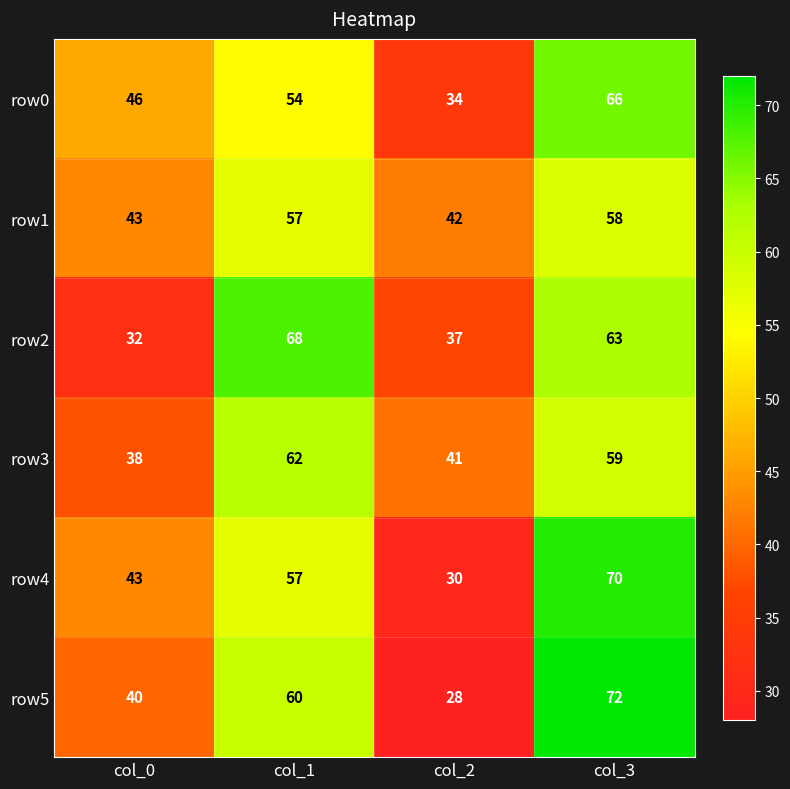

At which category is the sum across all series the highest?

col_3